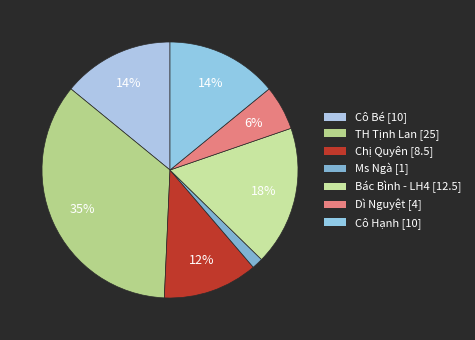

How many segments does this pie chart have?

7